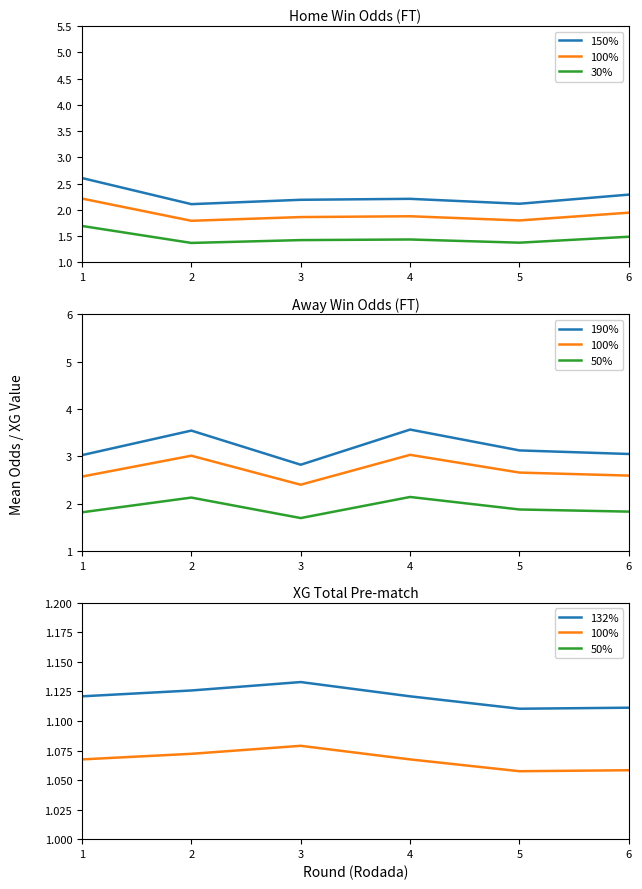

At which category is the sum across all series the highest?

1